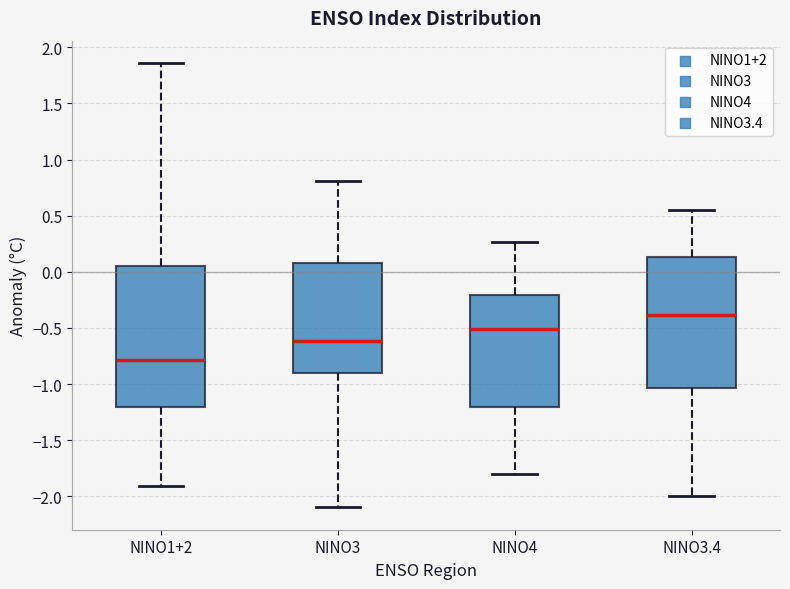

Reading left to right, transcribe this box plot: for each box, give where its median line is, the range the box spans, and where its two whiskers end, as read against the y-axis. The values are not printed on the chart, so give them approximately, as read against the axis.

NINO1+2: median -0.80, box -1.20 to 0.05, whiskers -1.90 to 1.85
NINO3: median -0.60, box -0.90 to 0.10, whiskers -2.10 to 0.80
NINO4: median -0.50, box -1.20 to -0.20, whiskers -1.80 to 0.25
NINO3.4: median -0.40, box -1.05 to 0.15, whiskers -2.00 to 0.55